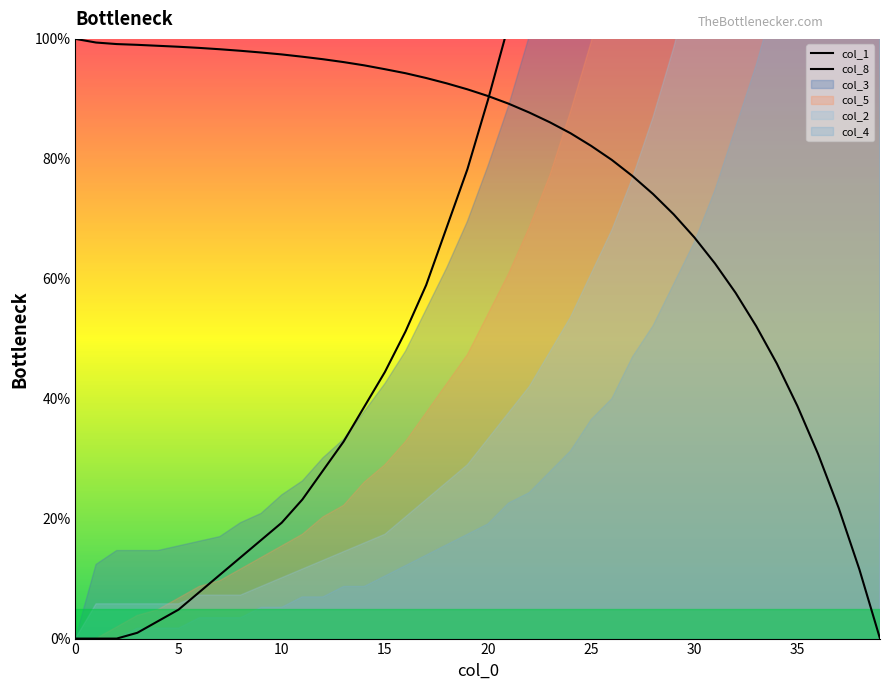

At which category is the sum across all series the highest?

39